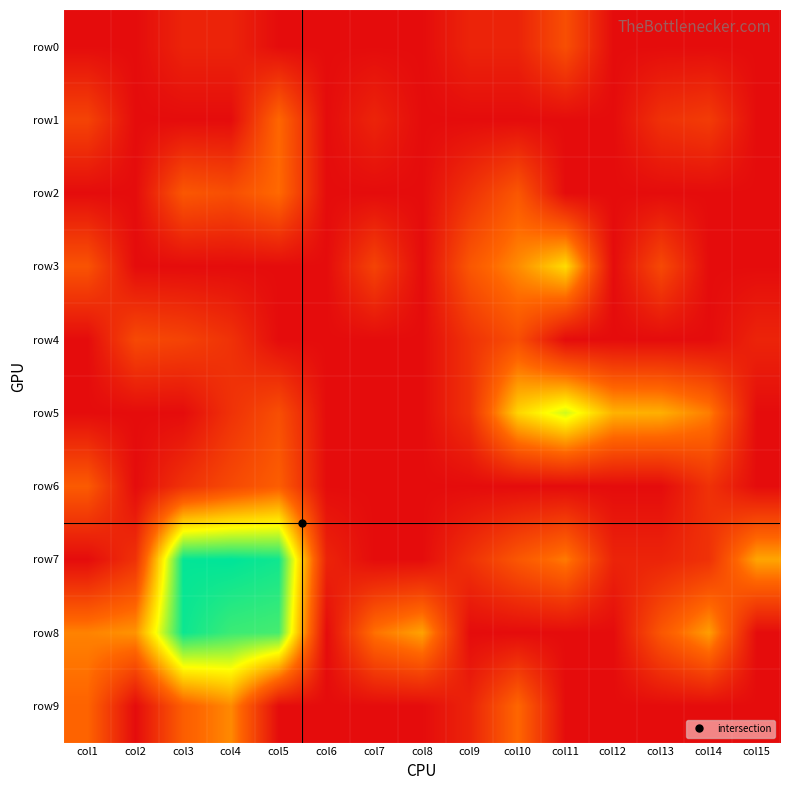

Reading left to right, what are all the values shown in this chart?

row0: col1=0.0	col2=0.0	col3=0.7	col4=0.7	col5=0.0	col6=0.0	col7=0.0	col8=0.0	col9=0.7	col10=0.7	col11=1.9	col12=0.0	col13=0.0	col14=0.0	col15=0.0
row1: col1=1.6	col2=0.0	col3=0.0	col4=0.0	col5=2.6	col6=0.0	col7=0.7	col8=0.0	col9=0.0	col10=0.0	col11=0.0	col12=0.0	col13=1.1	col14=1.4	col15=0.0
row2: col1=0.0	col2=0.0	col3=2.2	col4=1.9	col5=2.7	col6=0.0	col7=0.0	col8=0.0	col9=1.1	col10=2.2	col11=0.0	col12=0.0	col13=0.0	col14=0.0	col15=0.0
row3: col1=2.1	col2=0.0	col3=0.0	col4=0.0	col5=0.0	col6=0.0	col7=1.6	col8=0.0	col9=2.2	col10=3.3	col11=4.7	col12=0.0	col13=1.8	col14=0.0	col15=0.0
row4: col1=0.0	col2=1.8	col3=1.6	col4=1.1	col5=0.0	col6=0.0	col7=0.0	col8=0.0	col9=1.1	col10=1.9	col11=0.0	col12=0.0	col13=0.0	col14=0.0	col15=0.7
row5: col1=0.0	col2=0.0	col3=0.0	col4=1.1	col5=1.9	col6=0.0	col7=0.0	col8=0.0	col9=1.1	col10=4.6	col11=5.8	col12=4.0	col13=3.9	col14=3.0	col15=0.0
row6: col1=2.3	col2=0.0	col3=1.1	col4=1.8	col5=2.4	col6=0.0	col7=0.0	col8=0.0	col9=0.0	col10=0.0	col11=0.0	col12=0.0	col13=0.0	col14=1.1	col15=0.0
row7: col1=0.0	col2=1.1	col3=7.9	col4=7.9	col5=7.7	col6=0.7	col7=0.0	col8=0.0	col9=1.1	col10=2.2	col11=3.0	col12=0.7	col13=0.7	col14=1.1	col15=3.7
row8: col1=3.1	col2=3.4	col3=7.8	col4=7.3	col5=7.2	col6=0.0	col7=2.8	col8=3.7	col9=0.0	col10=0.0	col11=0.0	col12=0.0	col13=2.2	col14=3.6	col15=0.0
row9: col1=2.6	col2=0.0	col3=2.4	col4=3.3	col5=0.0	col6=0.0	col7=0.0	col8=0.0	col9=0.7	col10=2.6	col11=0.0	col12=0.0	col13=0.0	col14=0.0	col15=0.0